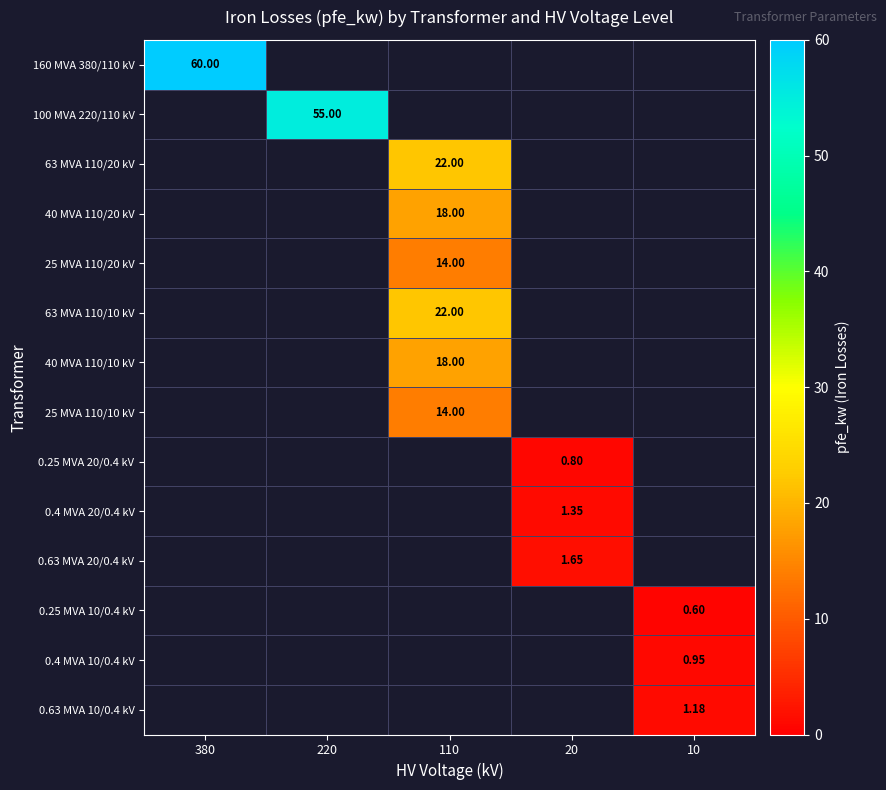

List the series in order of their overall mean, highest first.

160 MVA 380/110 kV, 100 MVA 220/110 kV, 63 MVA 110/20 kV, 40 MVA 110/20 kV, 25 MVA 110/20 kV, 63 MVA 110/10 kV, 40 MVA 110/10 kV, 25 MVA 110/10 kV, 0.25 MVA 20/0.4 kV, 0.4 MVA 20/0.4 kV, 0.63 MVA 20/0.4 kV, 0.25 MVA 10/0.4 kV, 0.4 MVA 10/0.4 kV, 0.63 MVA 10/0.4 kV